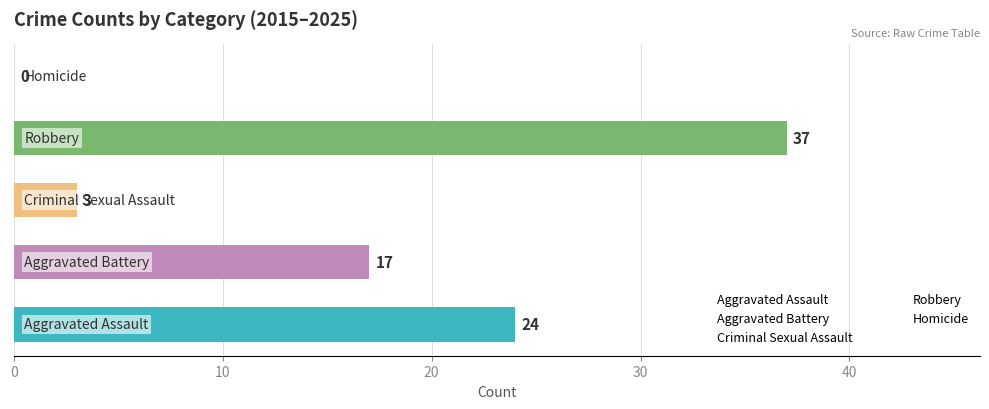

What is the maximum value shown in the chart?

37